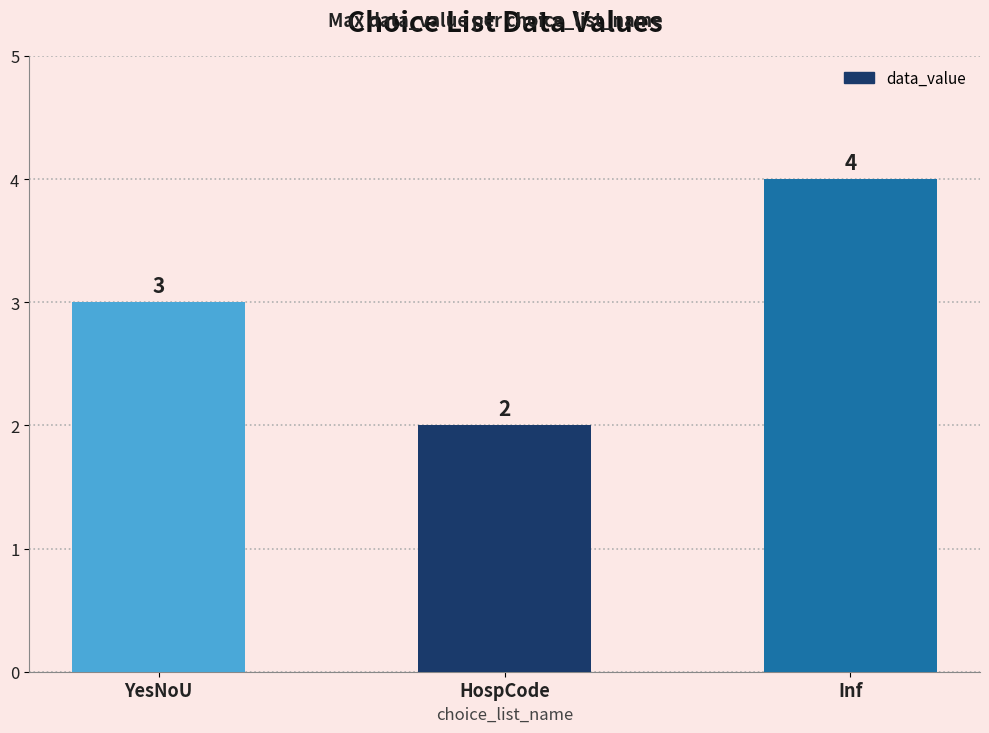

What is the change in value from YesNoU to Inf?

+1